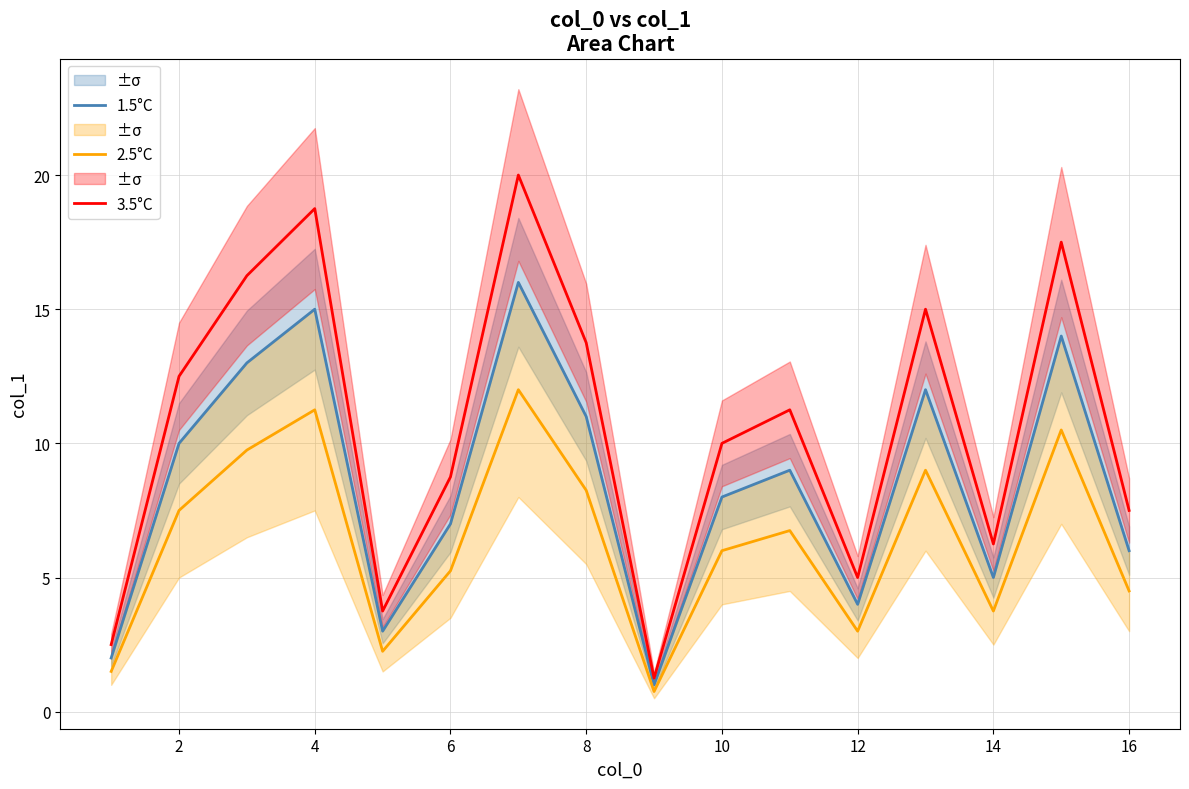

The value of 2.5°C at 6 is 1.4. True or false?

False